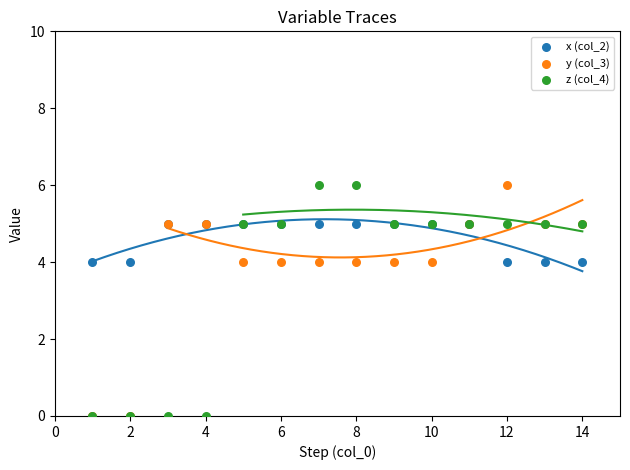

What are all the series names shown in the legend?

x (col_2), y (col_3), z (col_4)